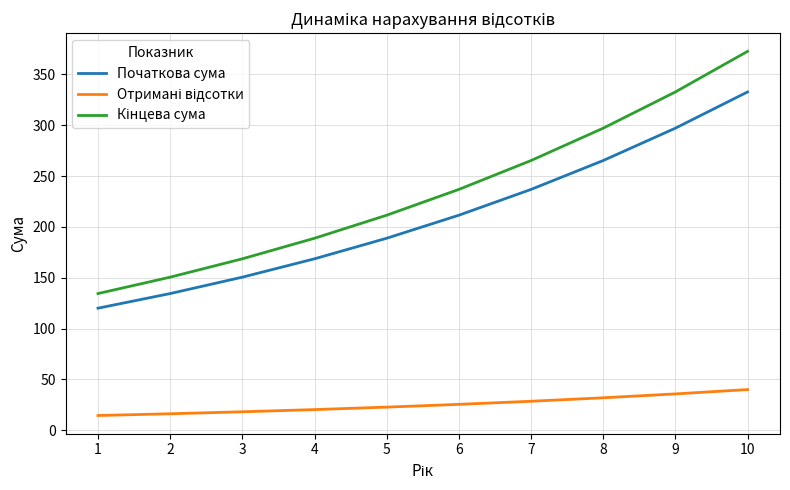

Which category has the highest value across all series?

10